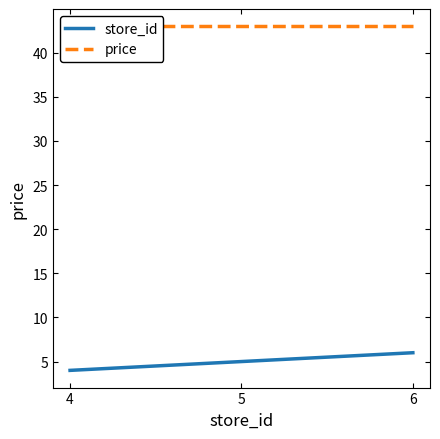

At 6, list the series in order from smallest to largest.

store_id, price